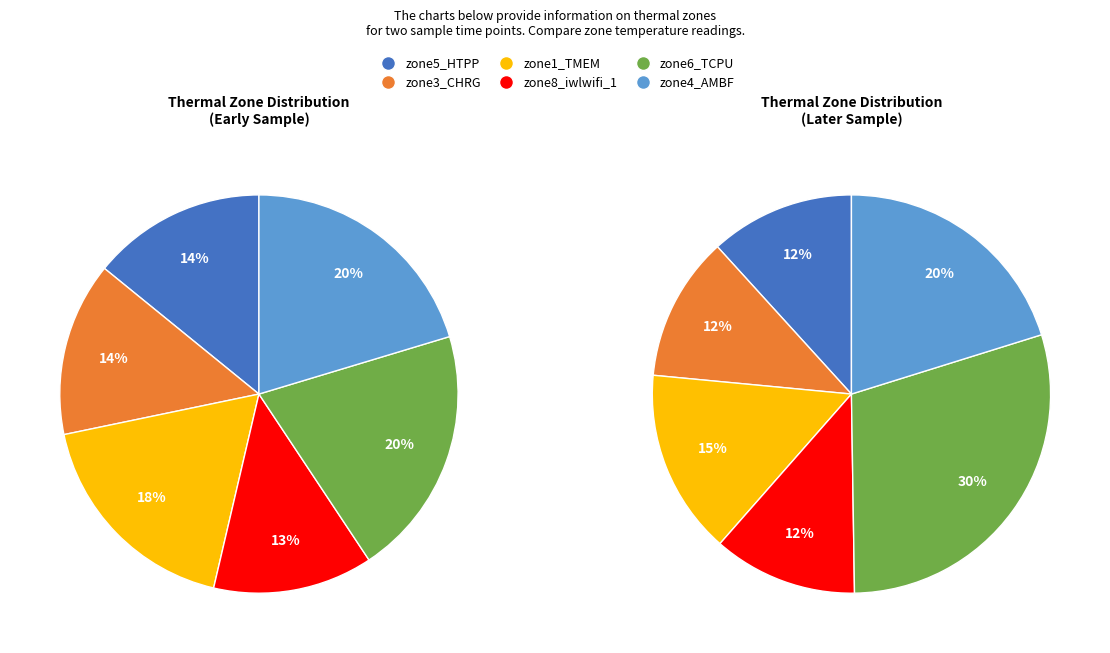

Count the number of slices in the pie.

6